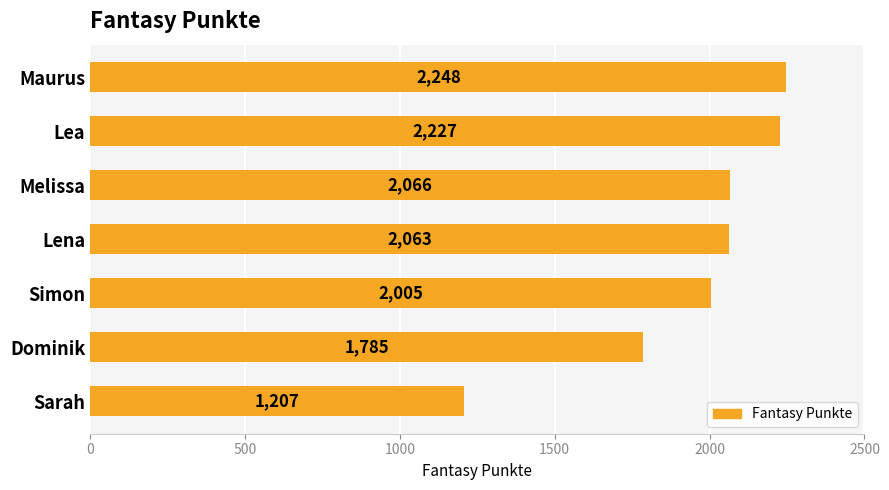

Does the chart contain stacked bars?

No